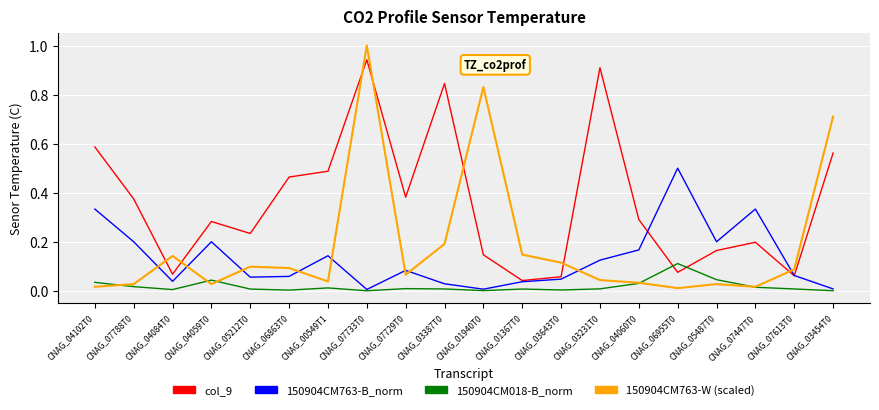

Which series has the largest total across all categories?

col_9